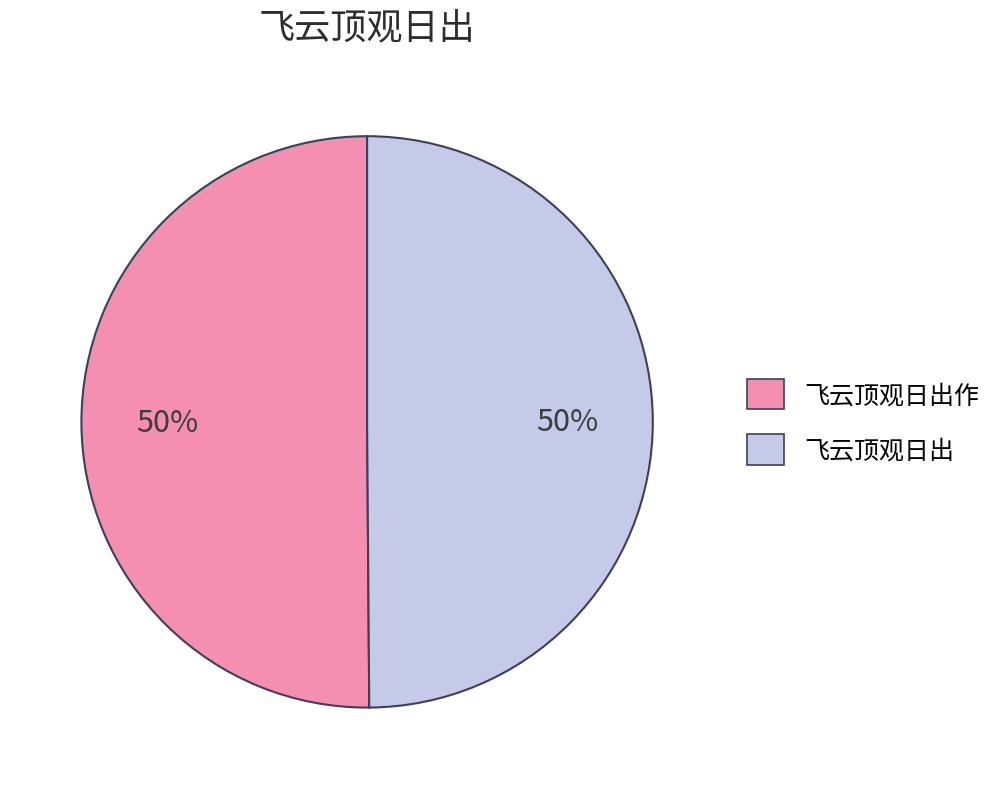

To the nearest percent, what is the average slice percentage?

50%